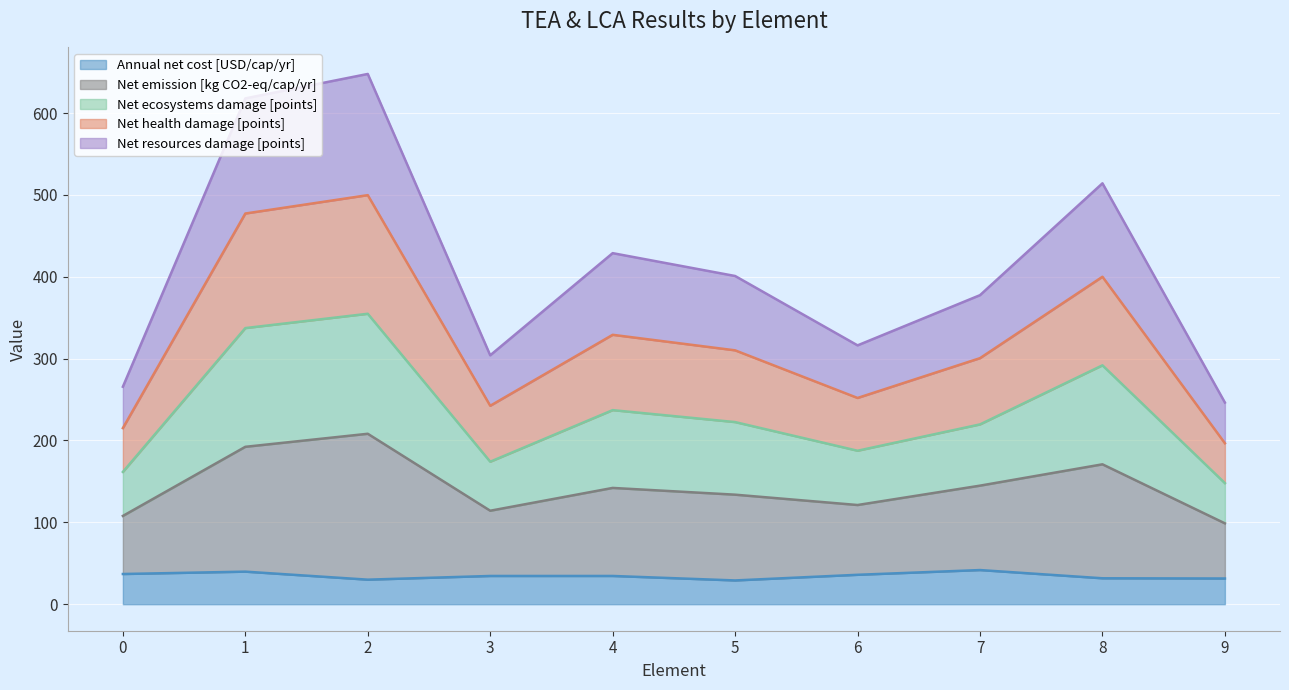

Between 1 and 4, which series saw the biggest shift?

Net ecosystems damage [points]